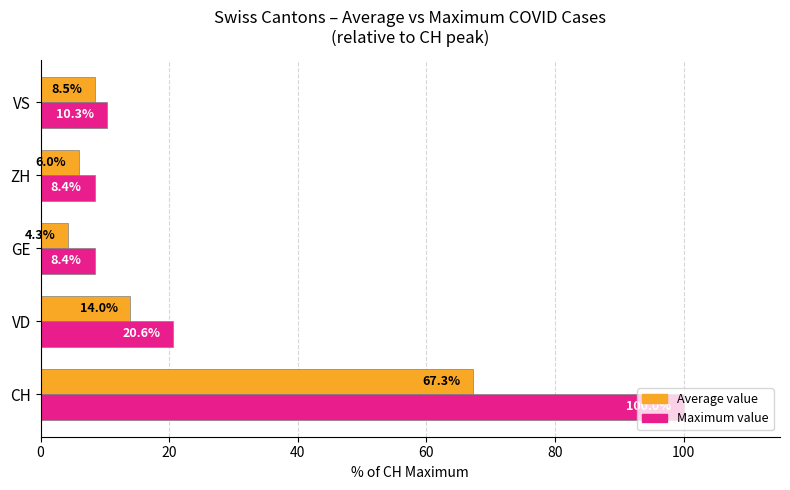

What is the highest value of the Average value series?

67.3